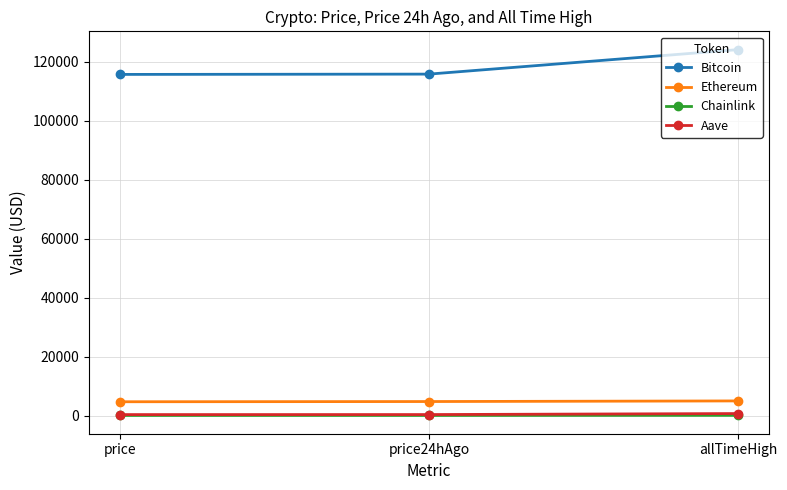

What is the greatest value displayed?

124128.0